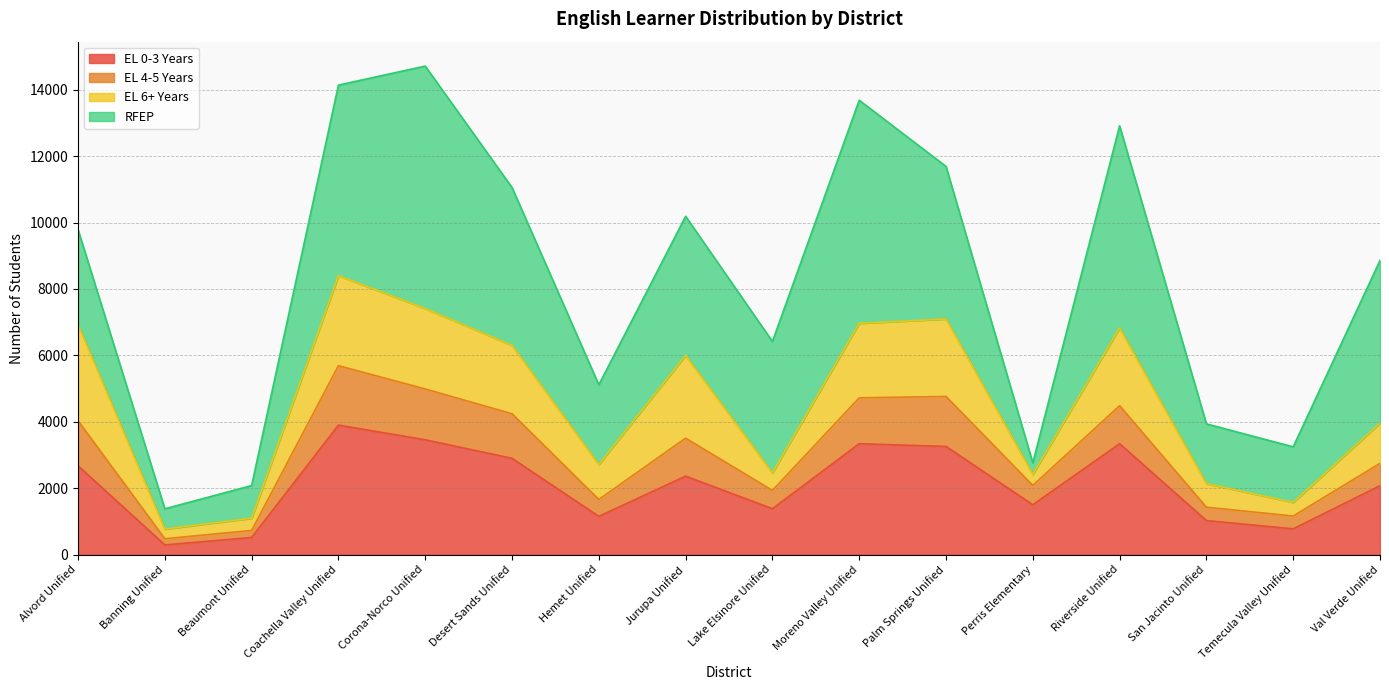

Which label corresponds to the smallest value in the chart?

Banning Unified